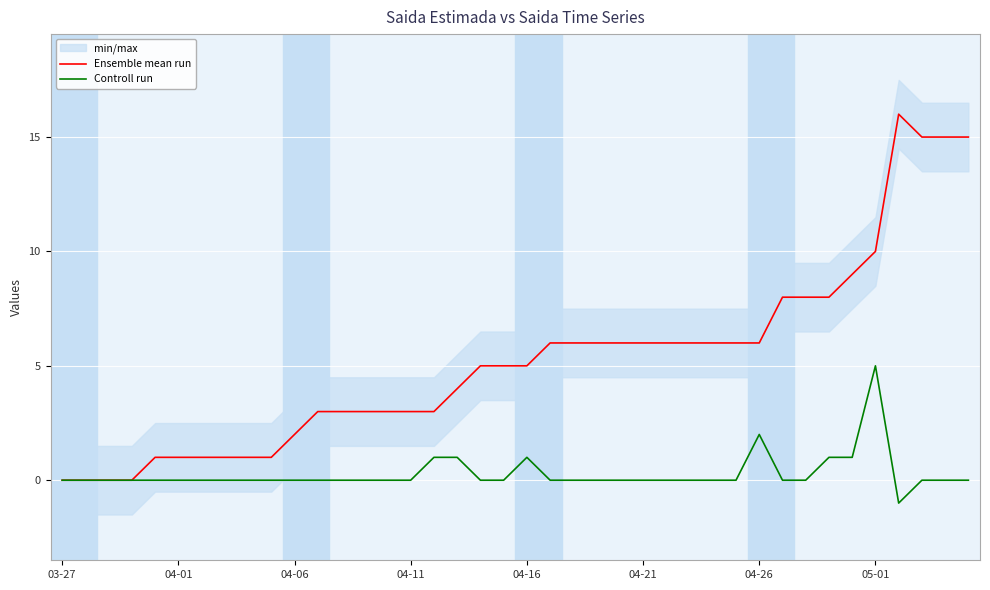

What is the average value of the Ensemble mean run series?

5